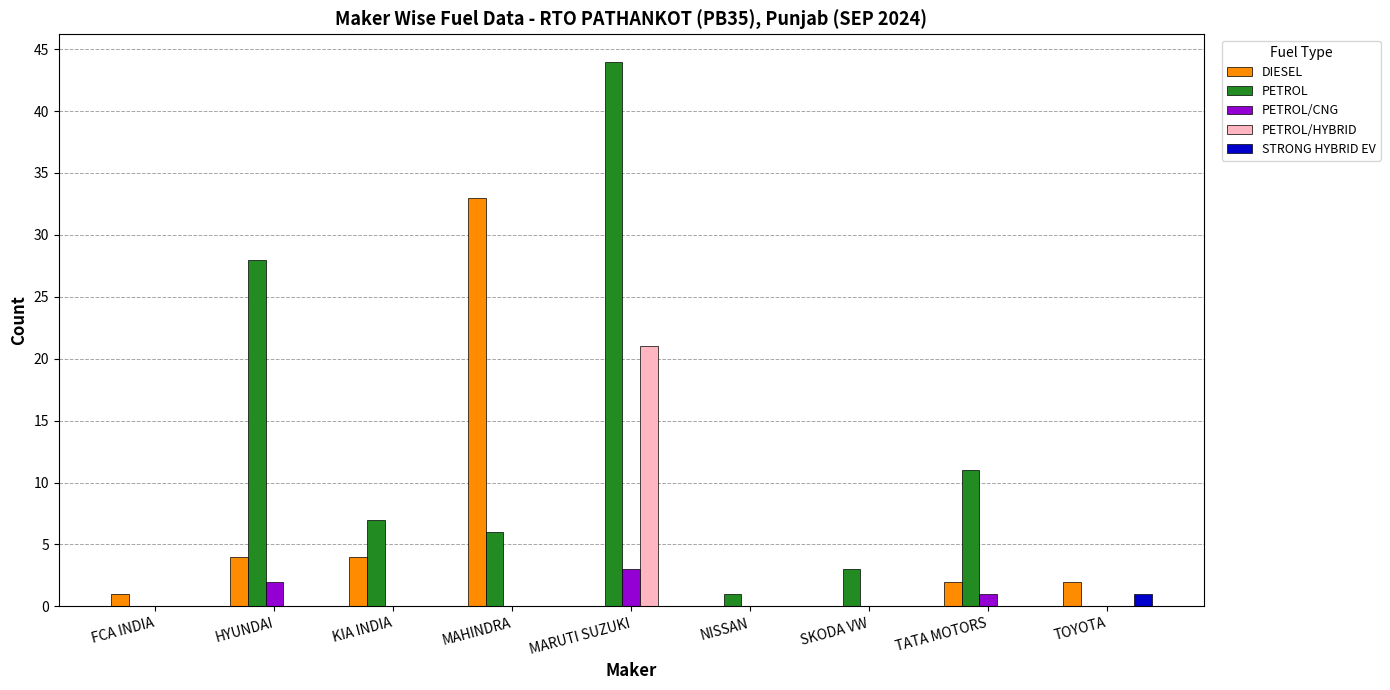

Which category has the highest value in the DIESEL series?

MAHINDRA